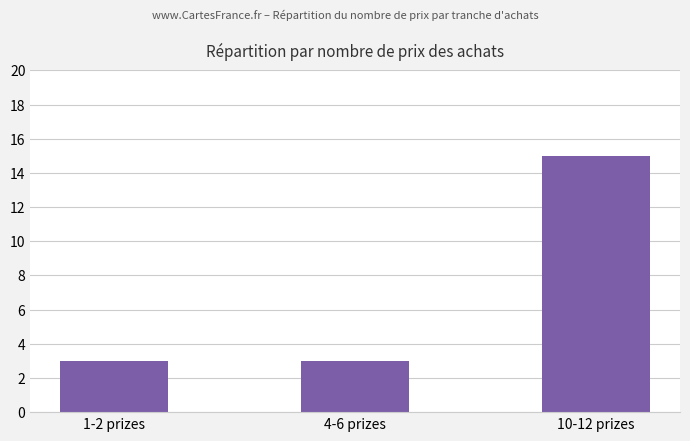

What is the smallest value displayed?

3